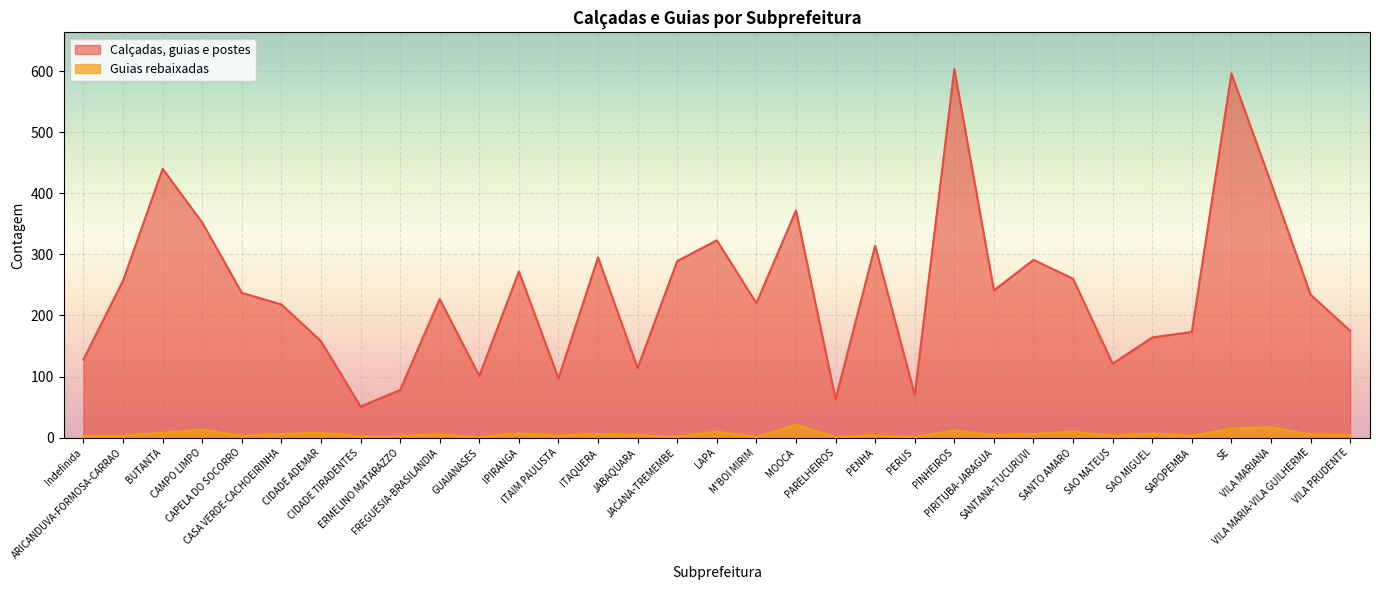

What is the difference between the second highest and second lowest values in the Calçadas, guias e postes series?

533